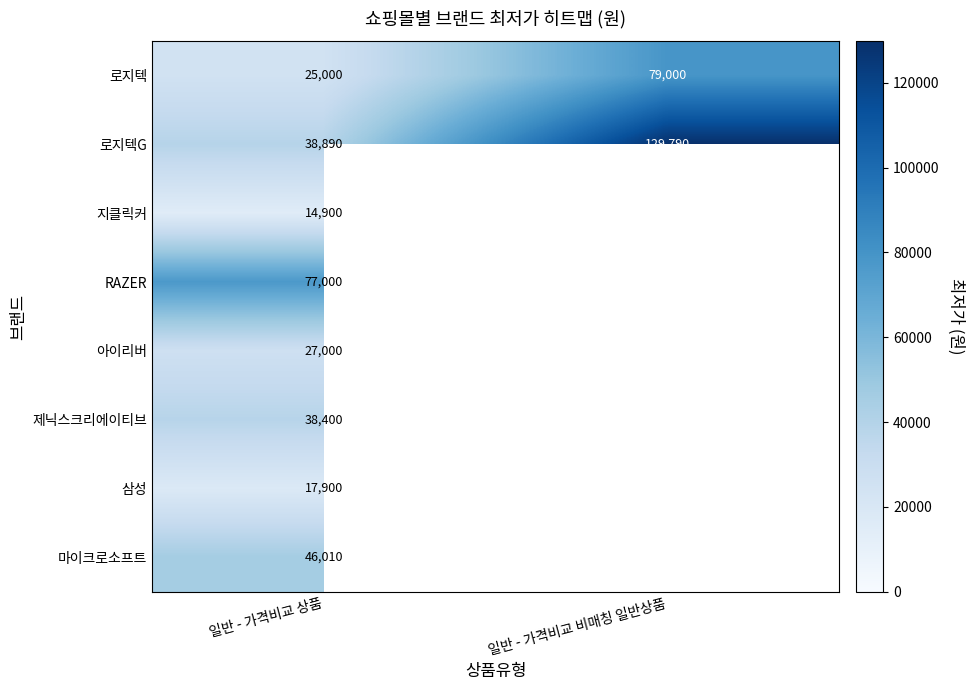

Between 일반 - 가격비교 상품 and 일반 - 가격비교 비매칭 일반상품, which is larger?

일반 - 가격비교 비매칭 일반상품